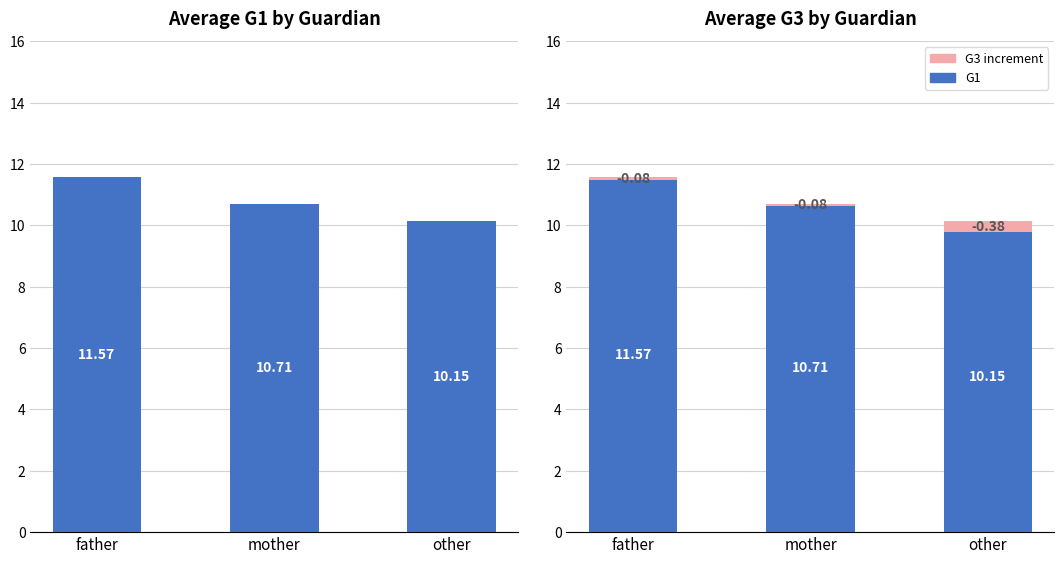

Count the number of categories in the chart.

3